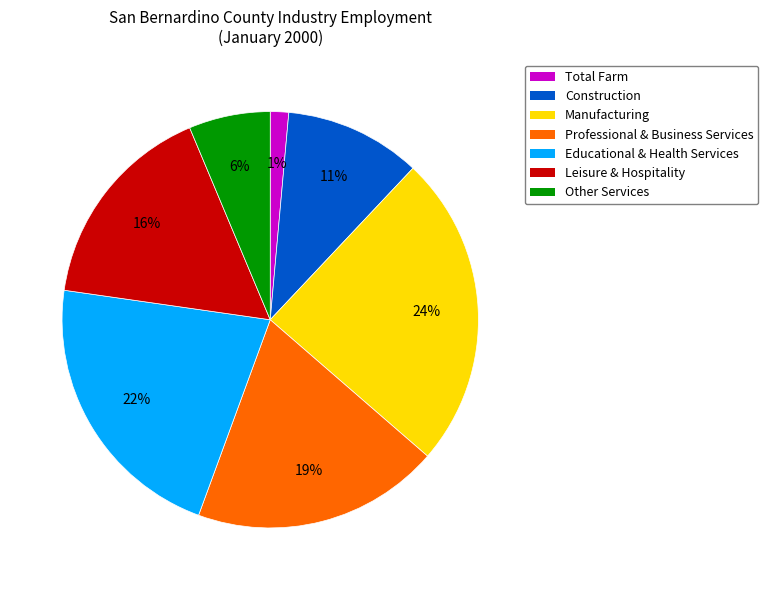

Is it true that Educational & Health Services is 22% of the pie?

True